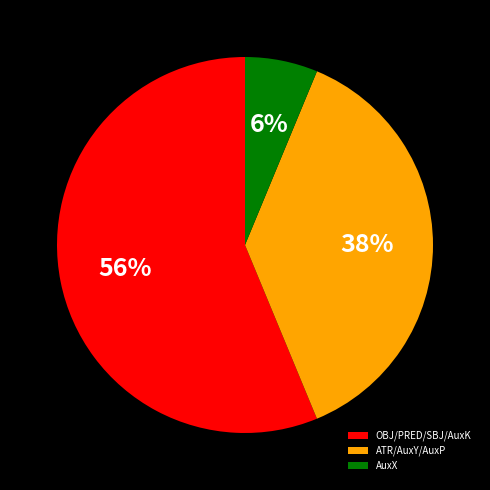

Is there a majority slice in this chart?

Yes